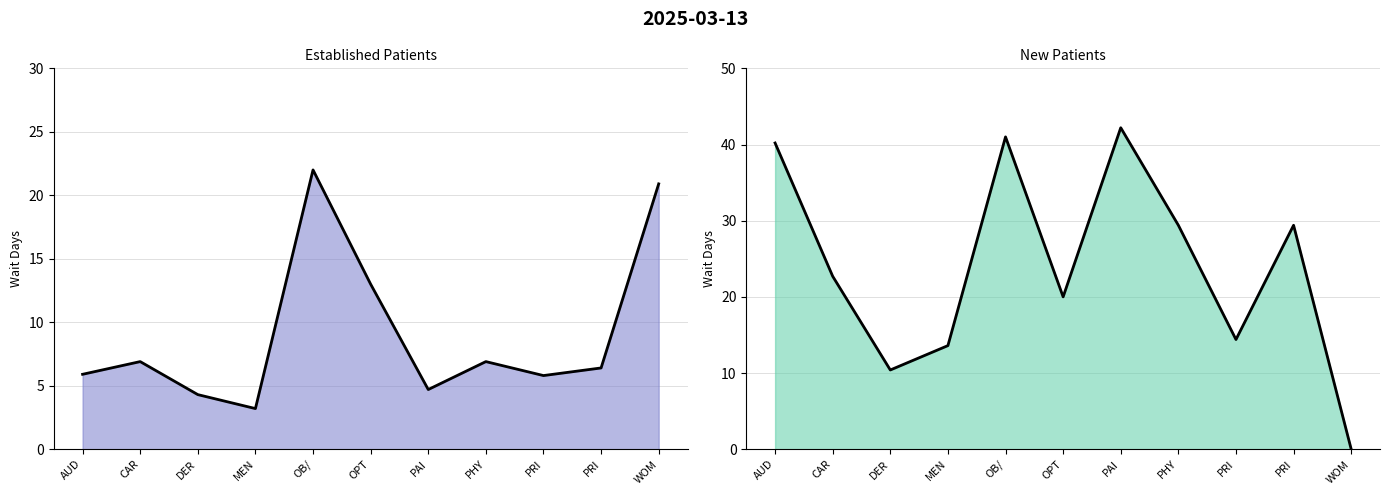

Is the value of NewPatients_line at AUD greater than the value of EstablishedPatients_line at MEN?

Yes